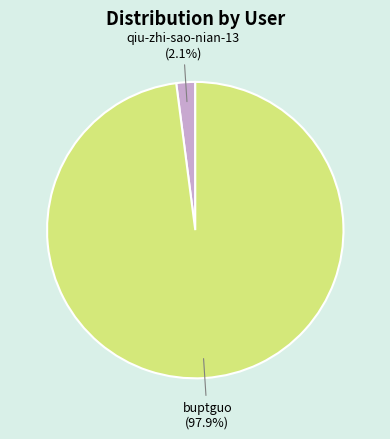

Is it true that buptguo is 88% of the pie?

False